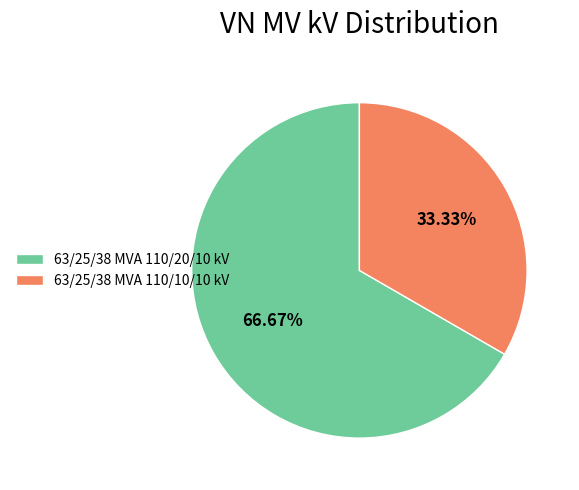

Is it true that 63/25/38 MVA 110/10/10 kV is 45% of the pie?

False